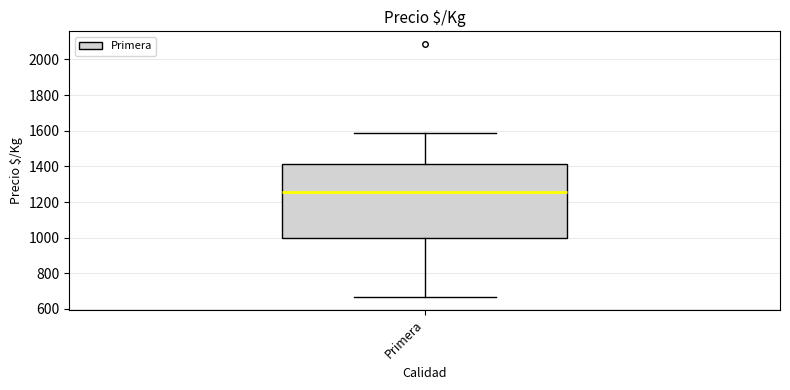

Transcribe this box plot: give where the median line is, the range the box spans, and where the two whiskers end, as read against the y-axis. The values are not printed on the chart, so give them approximately, as read against the axis.

median 1260, box 1000 to 1420, whiskers 660 to 1600